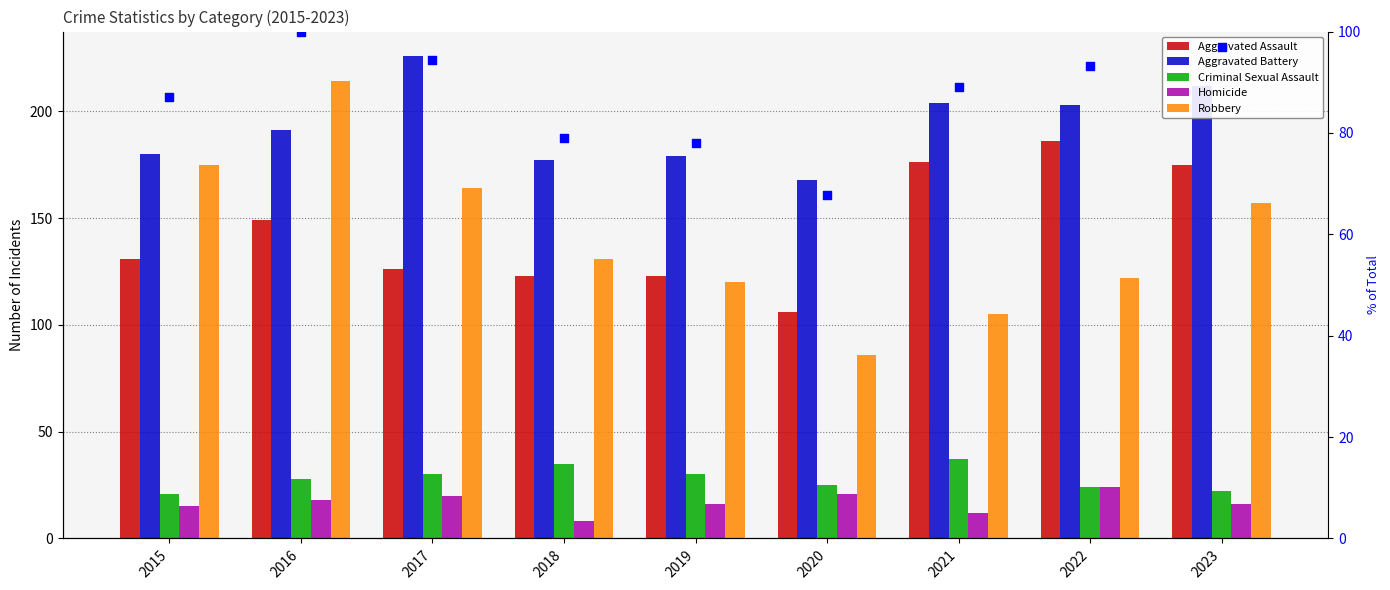

Which series reaches the maximum Y coordinate?

Aggravated Battery